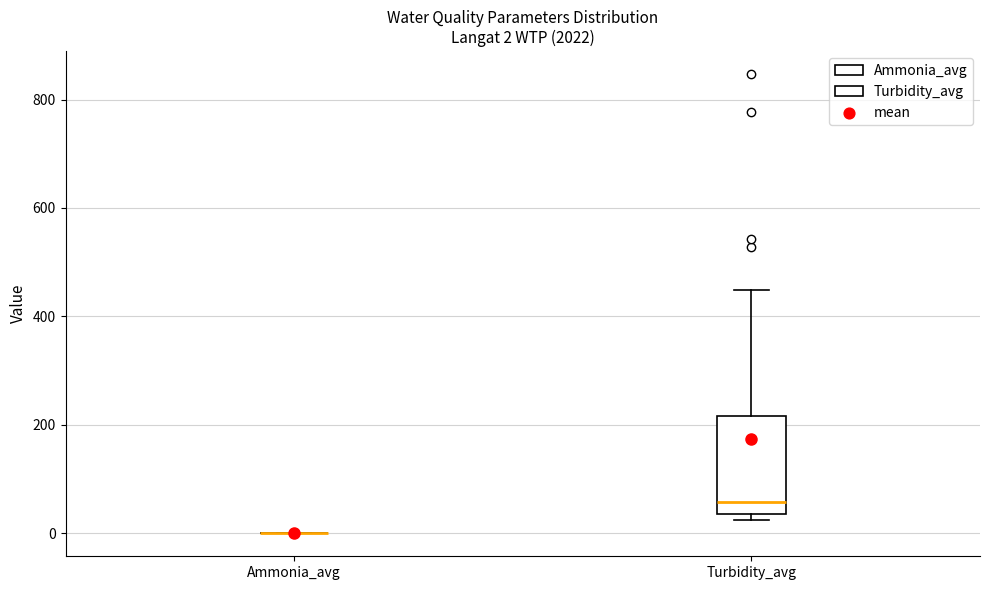

Which box is the tallest, from its lower edge to its upper edge?

Turbidity_avg